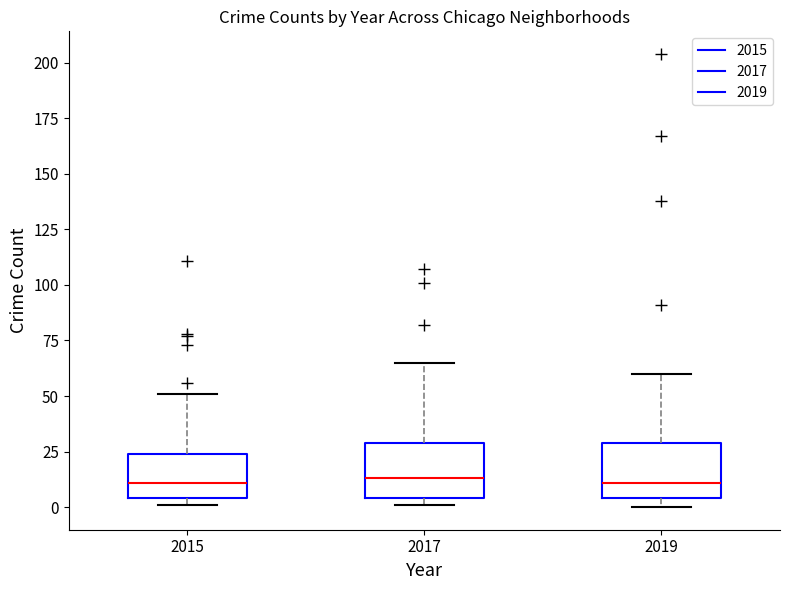

Reading left to right, transcribe this box plot: for each box, give where its median line is, the range the box spans, and where its two whiskers end, as read against the y-axis. The values are not printed on the chart, so give them approximately, as read against the axis.

2015: median 10, box 5 to 25, whiskers 0 to 50
2017: median 15, box 5 to 30, whiskers 0 to 65
2019: median 10, box 5 to 30, whiskers 0 to 60